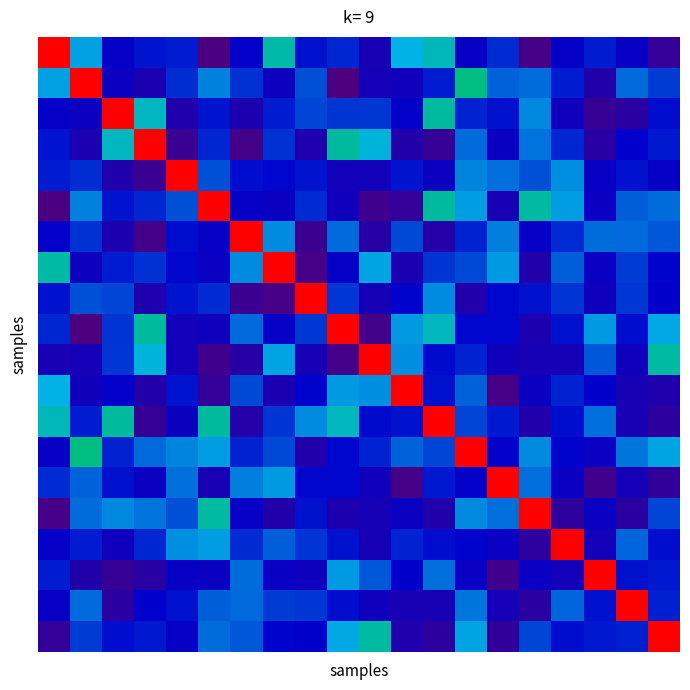

At how many categories does at least one series exceed 0?

20